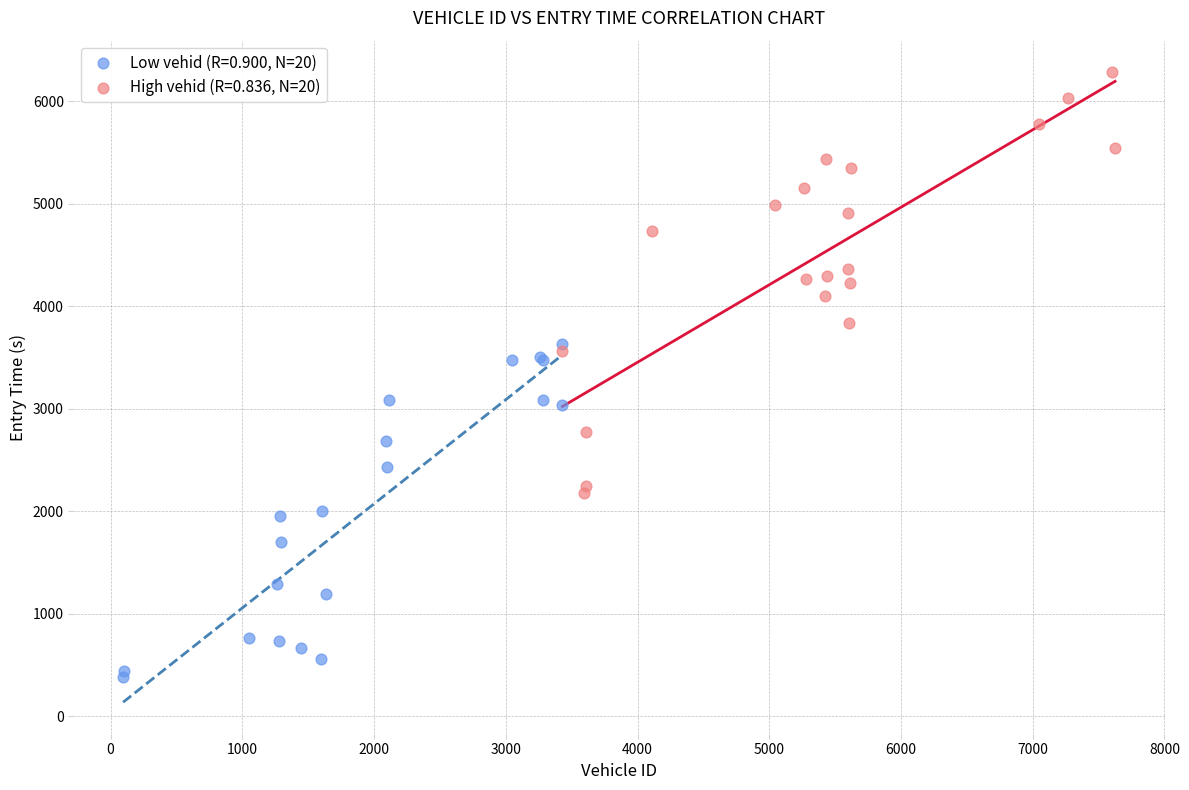

Which series contains the highest Y value?

High vehid (R=0.836, N=20)